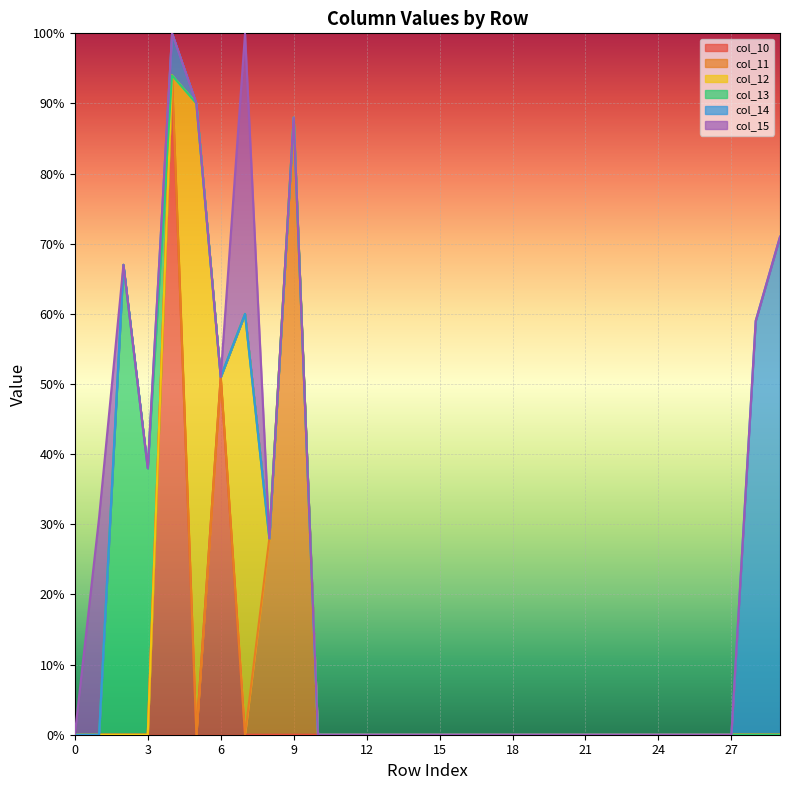

List the labels in order of col_10 value, largest first.

4, 6, 0, 1, 2, 3, 5, 7, 8, 9, 10, 11, 12, 13, 14, 15, 16, 17, 18, 19, 20, 21, 22, 23, 24, 25, 26, 27, 28, 29